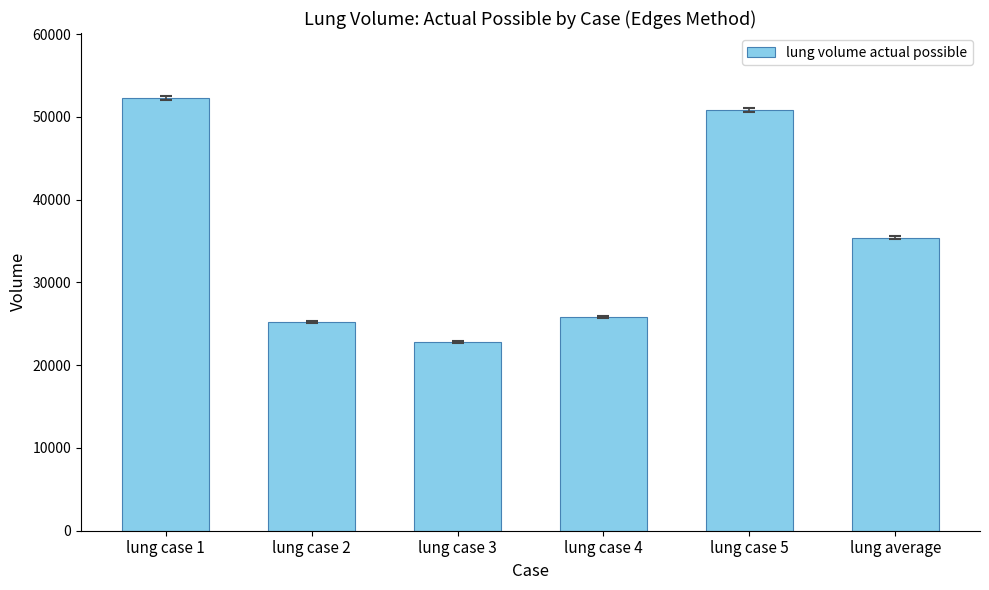

Rank the categories by value from highest to lowest.

lung case 1, lung case 5, lung average, lung case 4, lung case 2, lung case 3